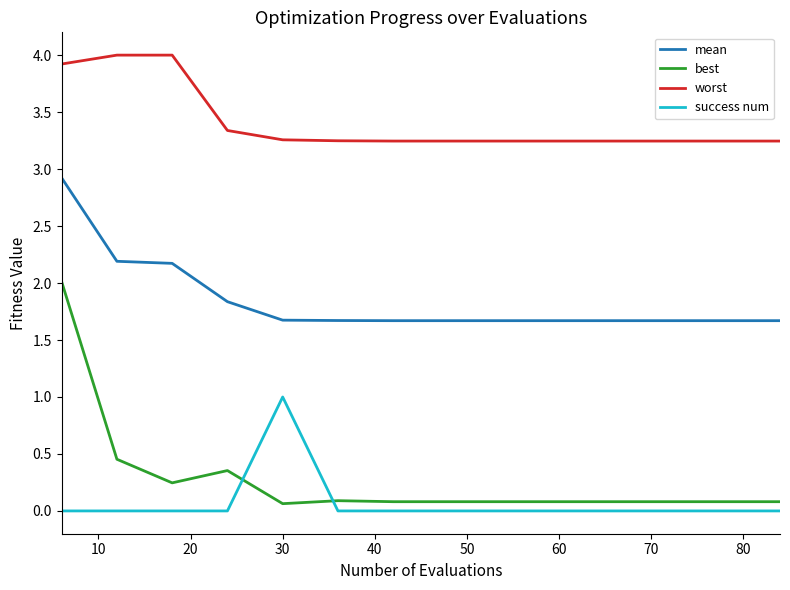

Which series has the largest total across all categories?

worst